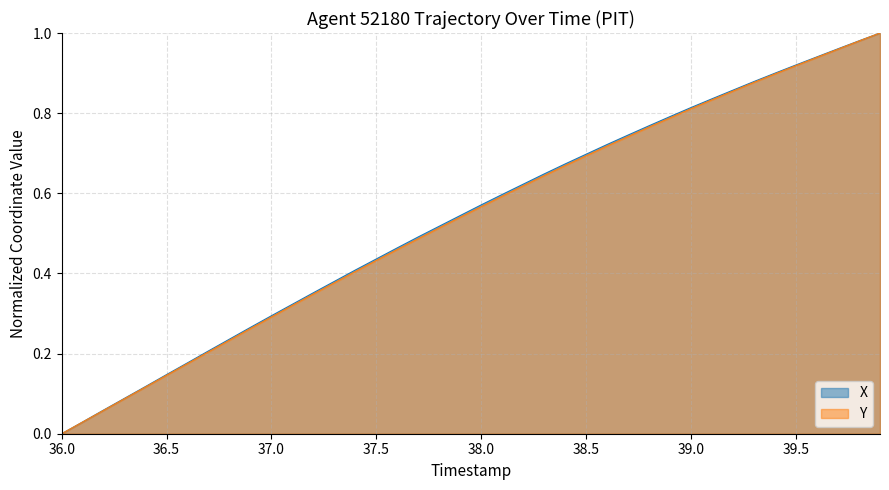

What is the approximate value of Y at 38.6?

0.7